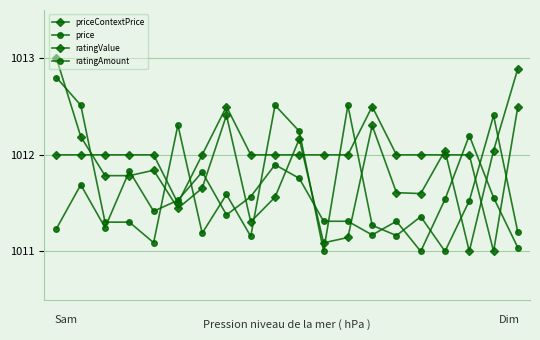

How many distinct data groups are displayed?

4